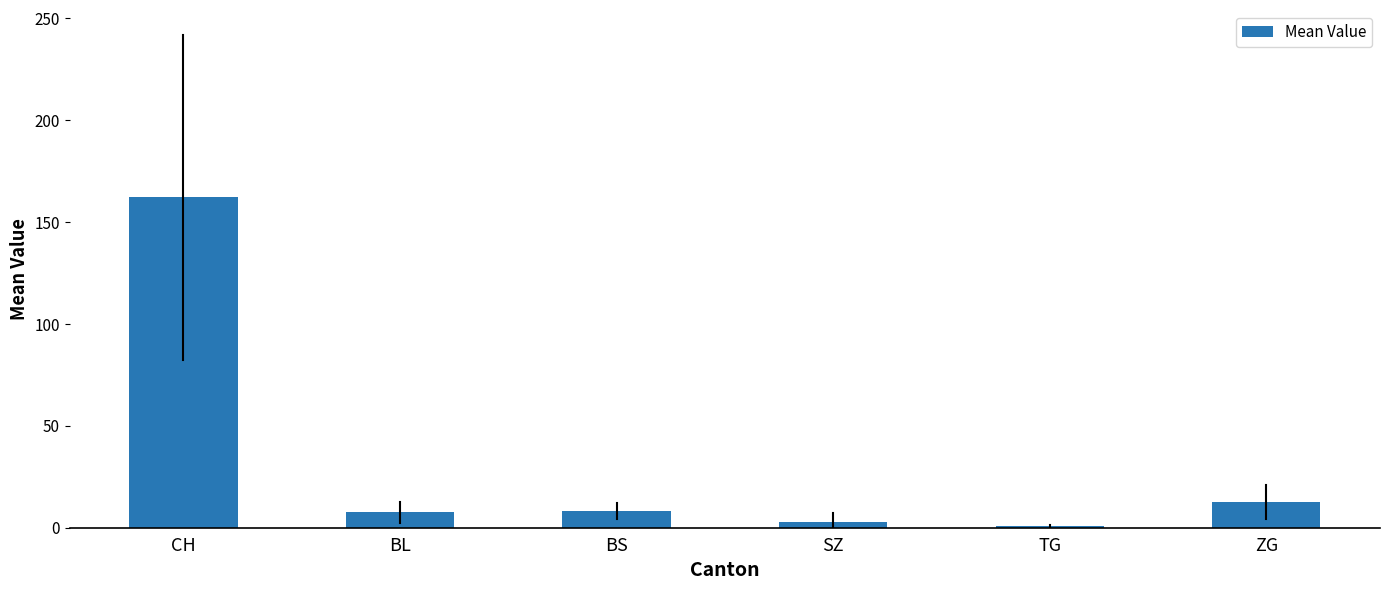

The chart shows a value of 162.2 at CH. True or false?

True